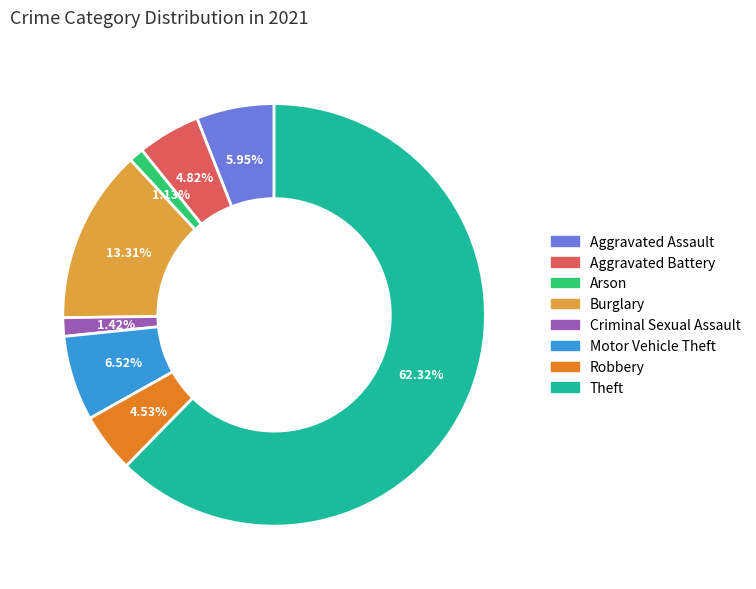

How many segments does this pie chart have?

8